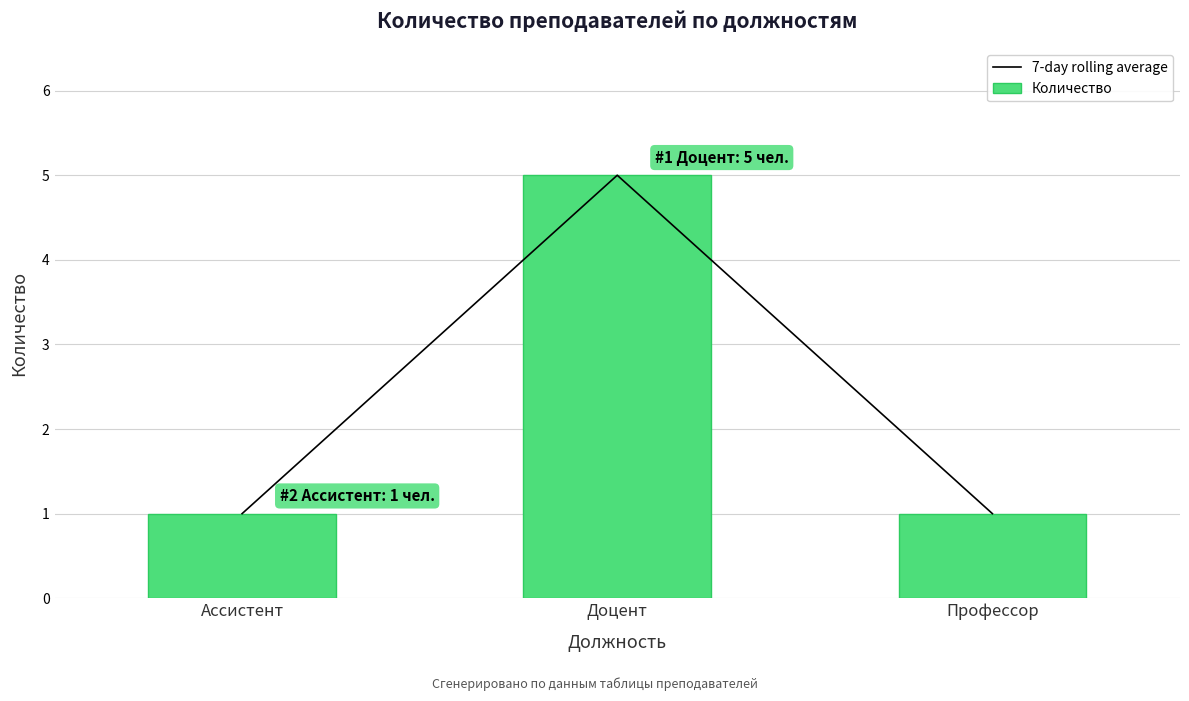

What is the value of the 7-day rolling average bar at the 1st from the left?

1